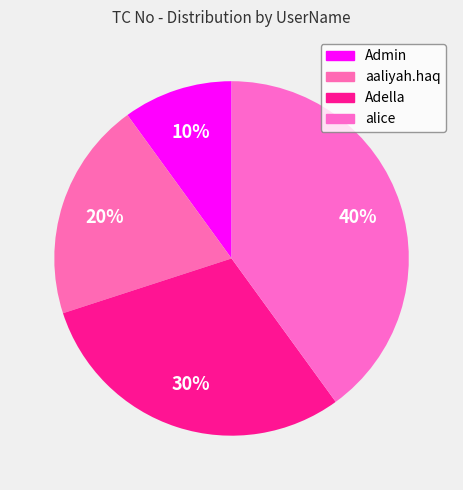

Does alice account for over 50% of the chart?

No